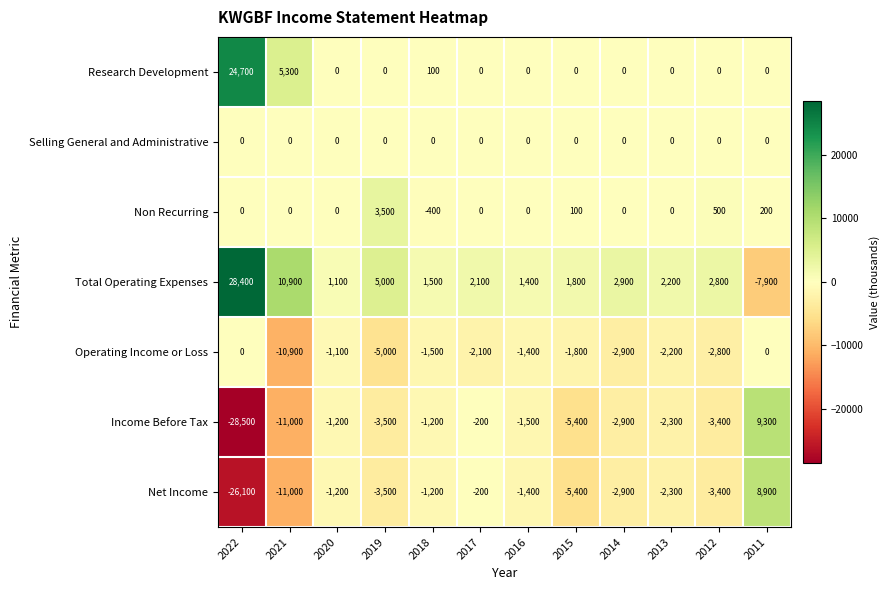

Which label corresponds to the largest value in the chart?

2022